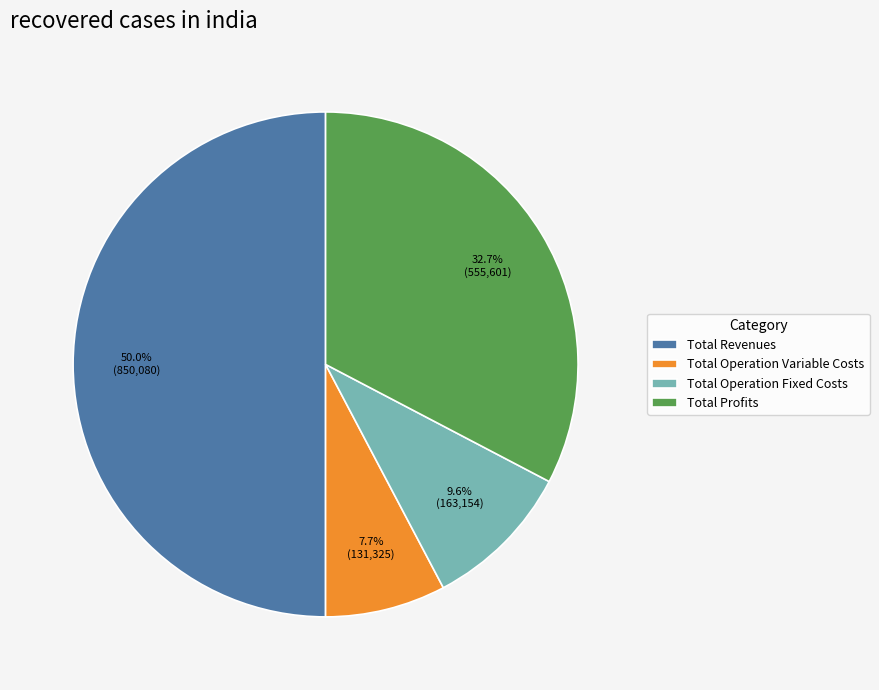

To the nearest percent, what is the average slice percentage?

25%